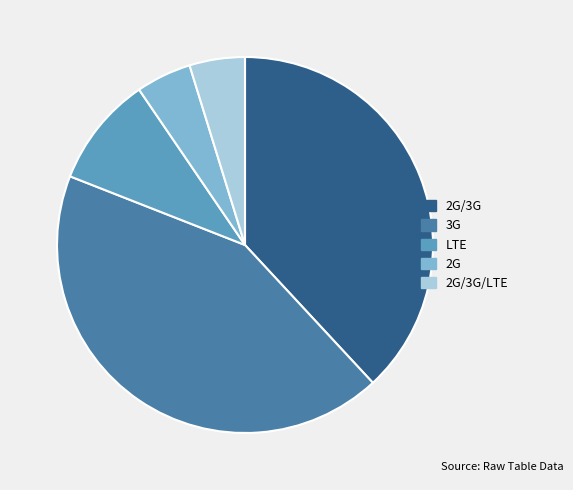

Is there a majority slice in this chart?

No